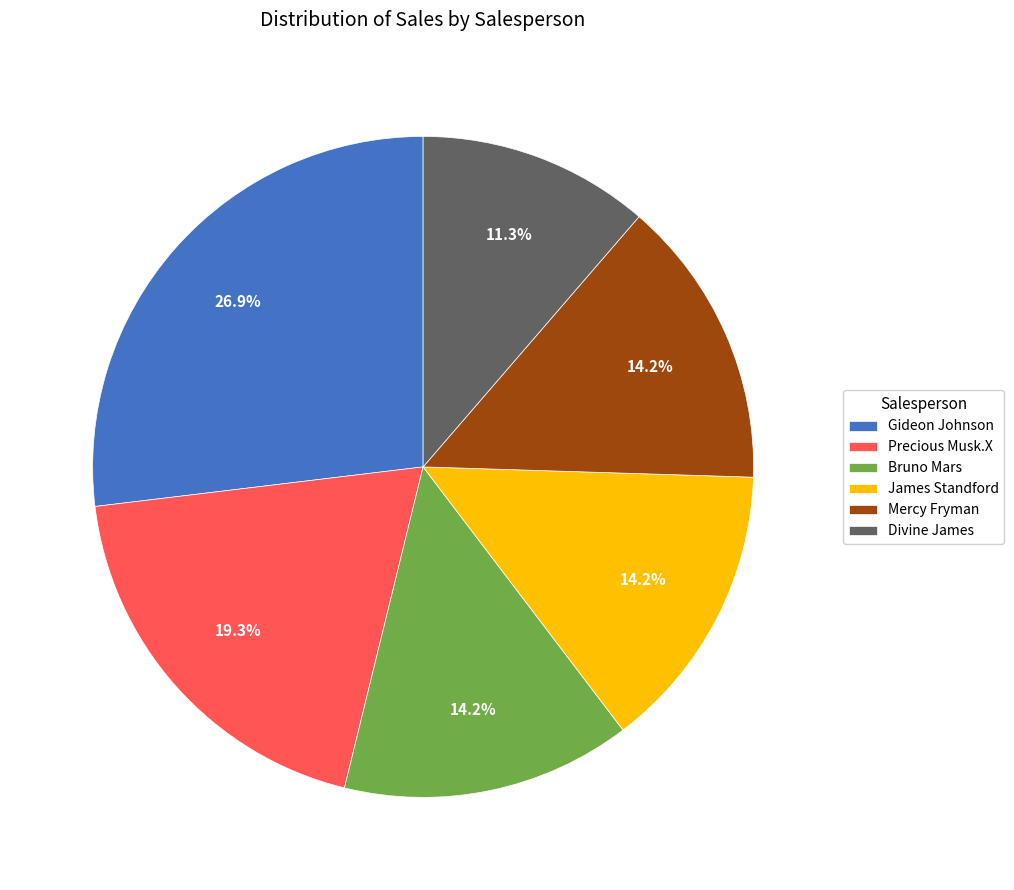

How many segments does this pie chart have?

6